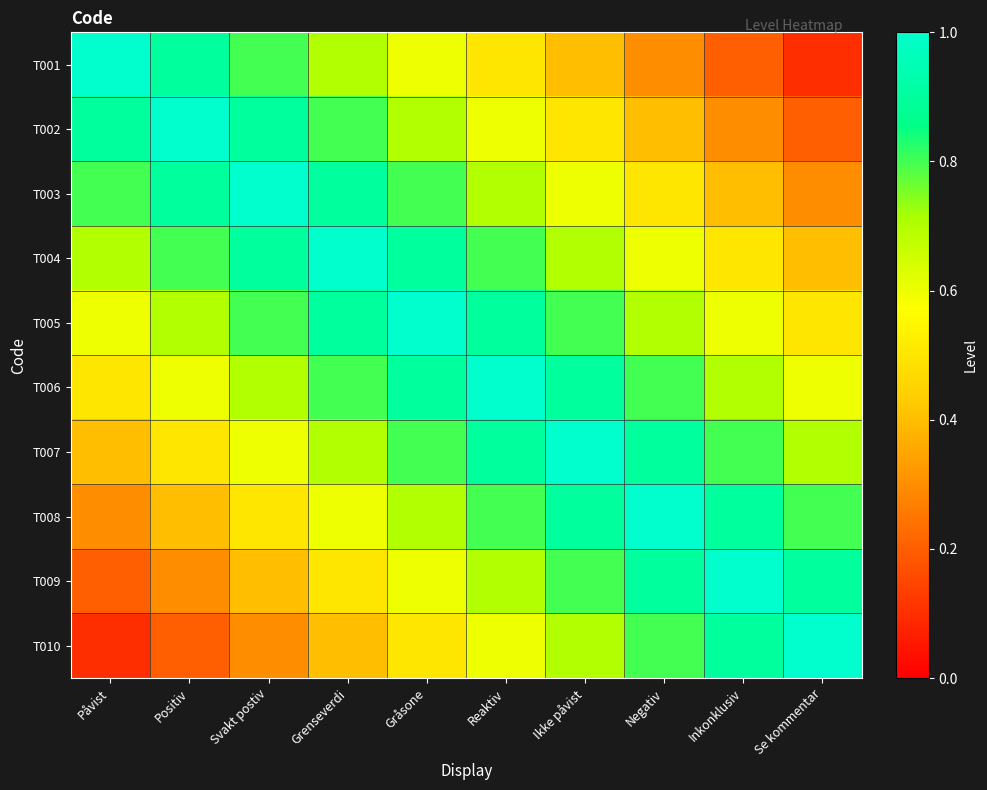

Between Svakt postiv and Gråsone, which series saw the biggest shift?

T001